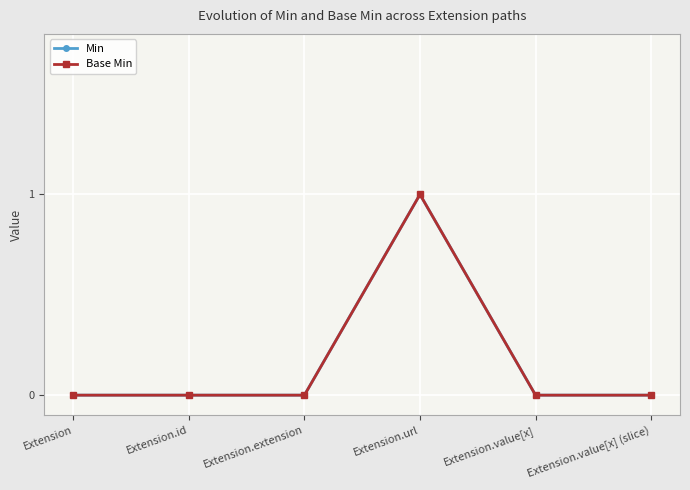

Is this an area chart (filled region under the line)?

No